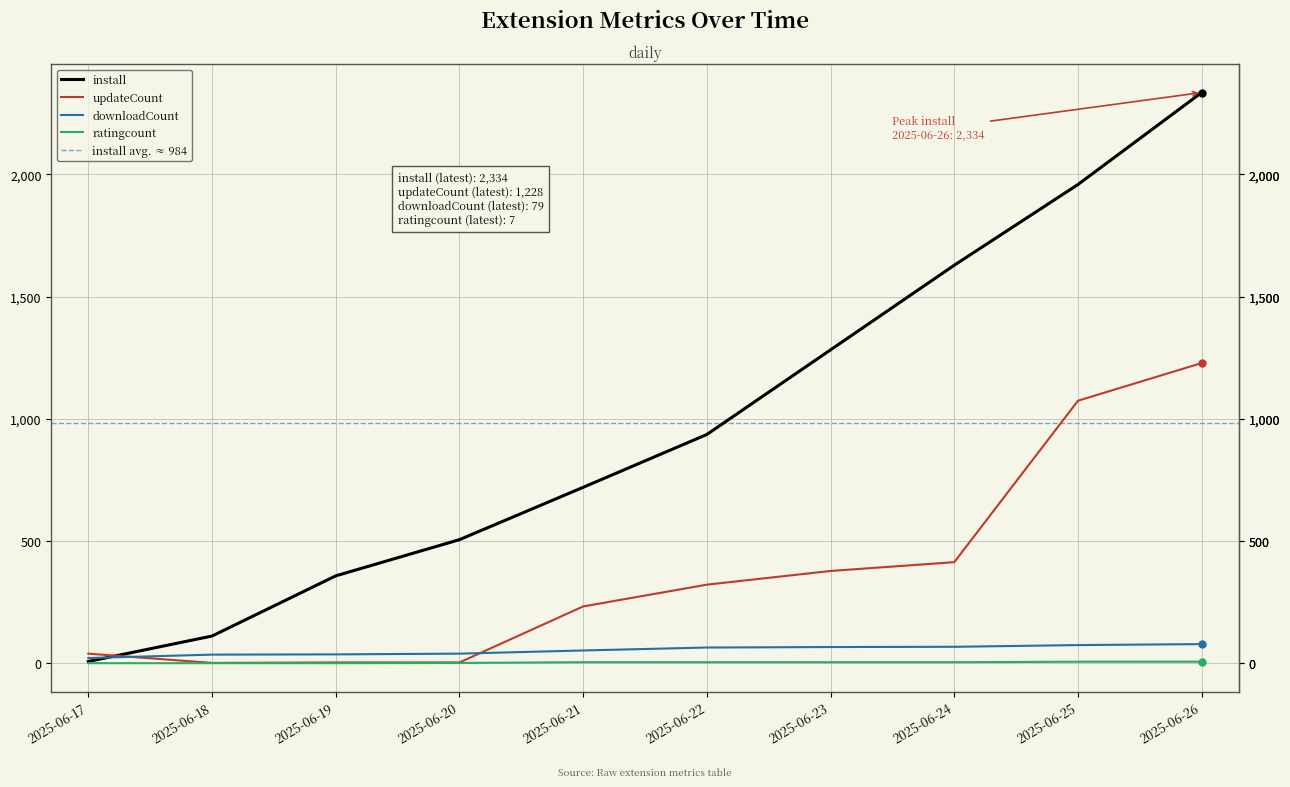

What is the difference between the second highest and minimum values in the ratingcount series?

6